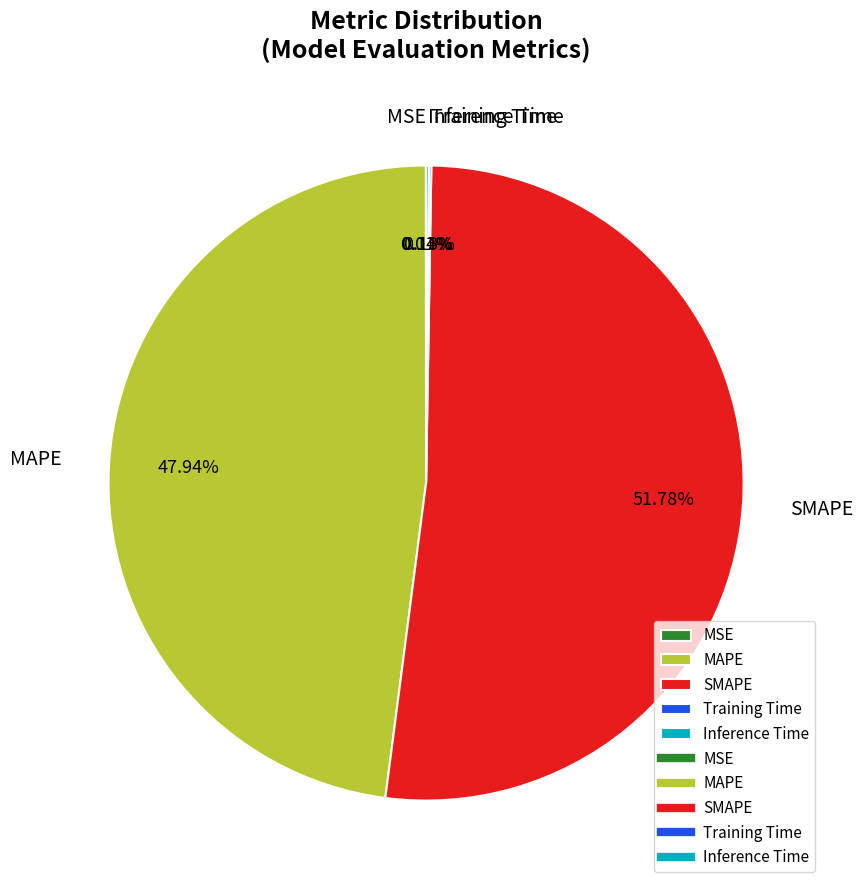

Which slice represents more than half of the pie?

SMAPE